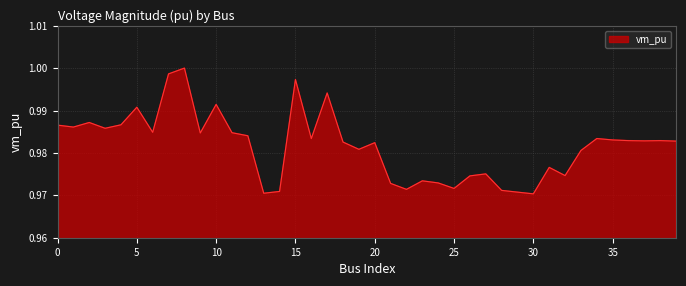

What is the value of the 35th point from the left?

1.0